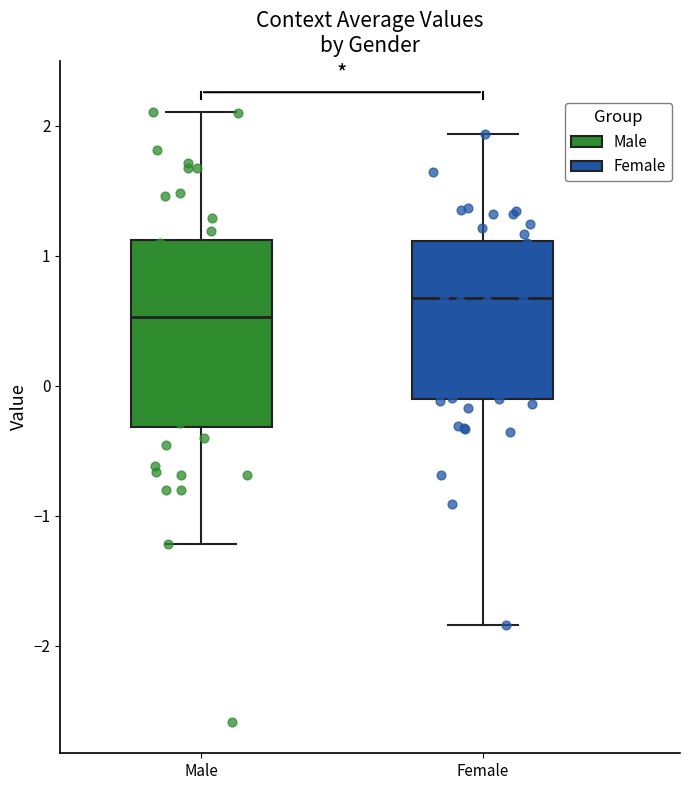

Reading left to right, transcribe this box plot: for each box, give where its median line is, the range the box spans, and where its two whiskers end, as read against the y-axis. The values are not printed on the chart, so give them approximately, as read against the axis.

Male: median 0.5, box -0.3 to 1.1, whiskers -1.2 to 2.1
Female: median 0.7, box -0.1 to 1.1, whiskers -1.8 to 1.9